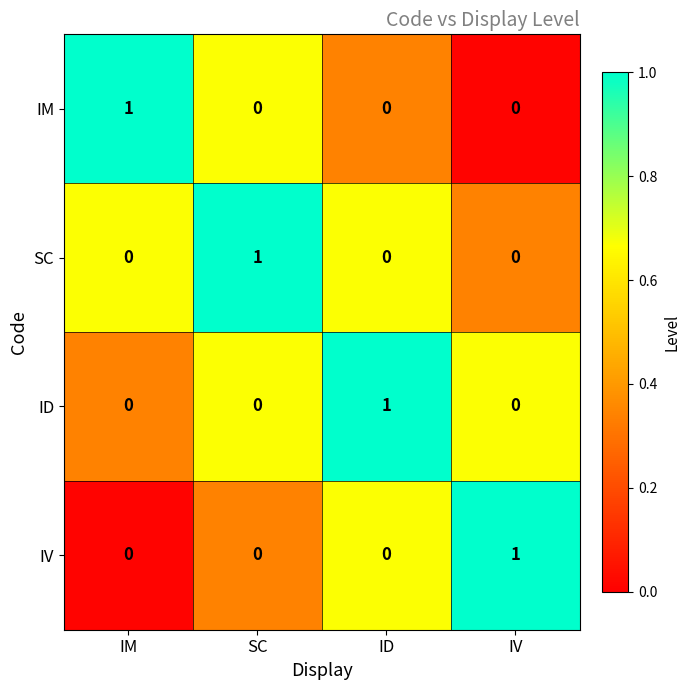

True or false: SC has a value of 1 at SC.

True